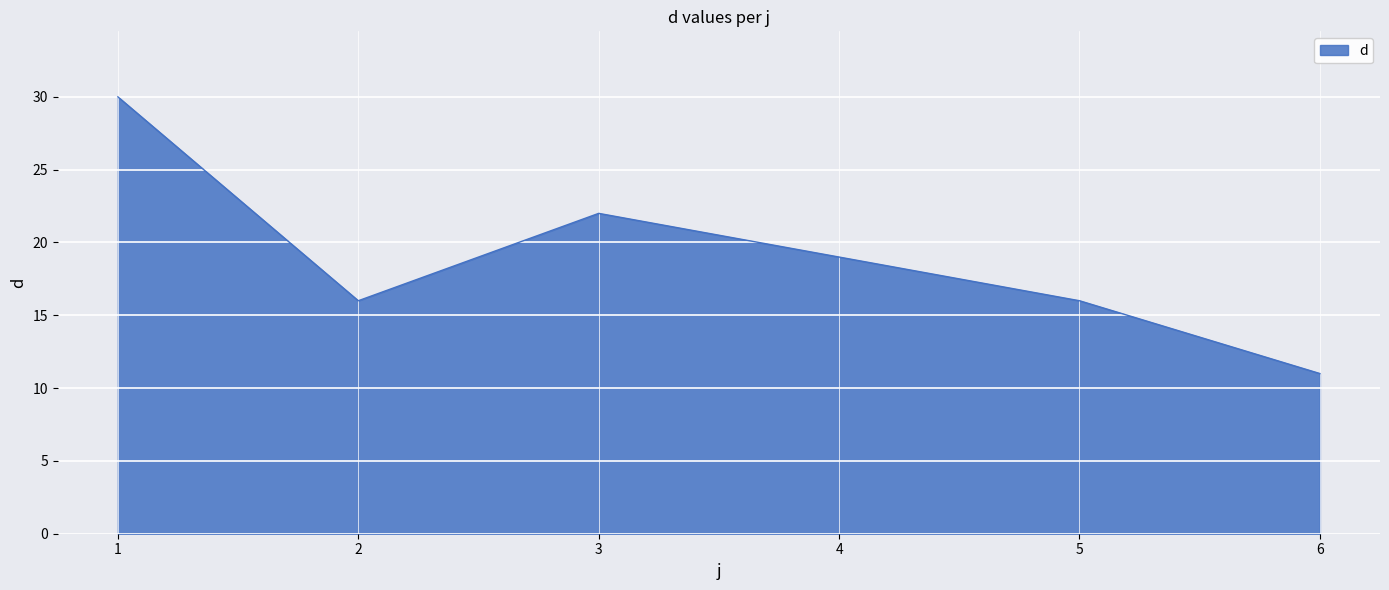

Count the number of data series in this chart.

1